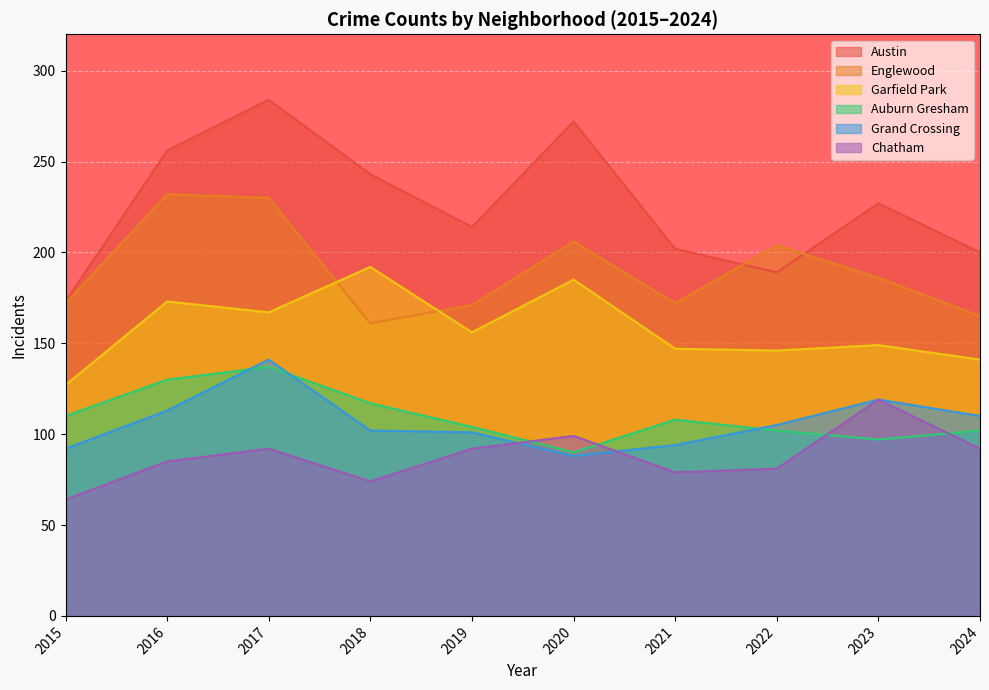

What is the minimum value shown in the chart?

64